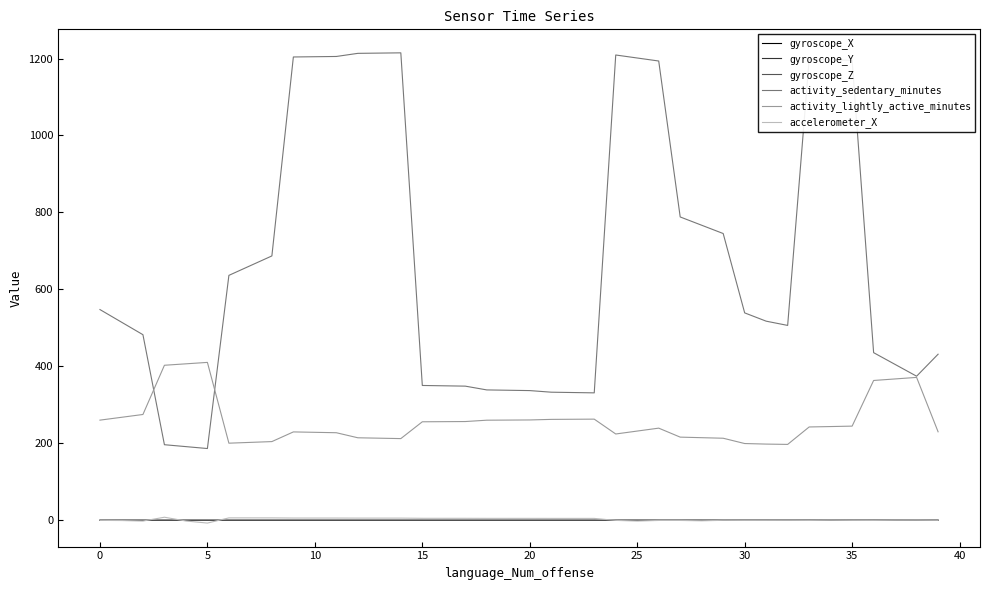

True or false: activity_sedentary_minutes and gyroscope_Y cross at least once.

False